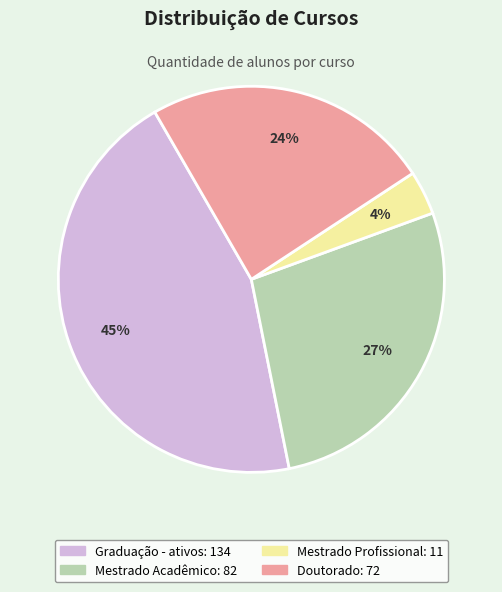

To the nearest percent, what is the difference between the largest and smallest slice percentages?

41%